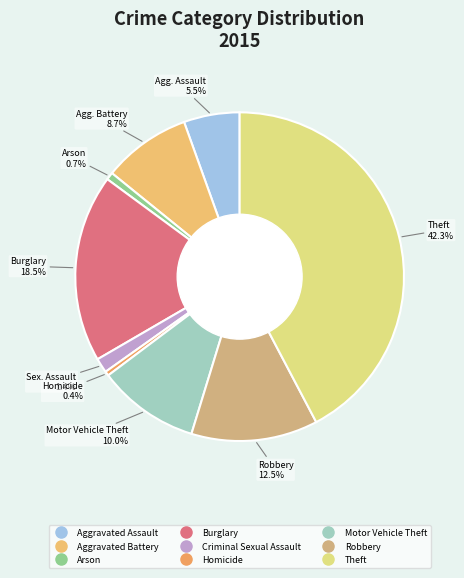

Is it true that Criminal Sexual Assault is 7% of the pie?

False